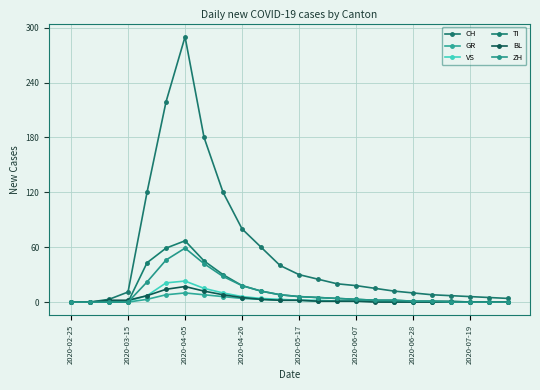

Reading left to right, list all the values displayed in this chart.

CH: 0	0	3	11	120	219	290	180	120	80	60	40	30	25	20	18	15	12	10	8	7	6	5	4
GR: 0	0	0	0	3	8	10	8	6	4	3	2	2	1	1	1	1	0	0	0	0	0	0	0
VS: 0	0	1	1	7	21	23	15	10	6	4	3	2	2	1	1	1	0	0	0	0	0	0	0
TI: 0	0	0	0	43	59	67	45	30	18	12	8	6	5	4	3	2	2	1	1	1	0	0	0
BL: 0	0	2	2	7	14	17	12	8	5	3	2	2	1	1	1	0	0	0	0	0	0	0	0
ZH: 0	0	0	0	22	46	59	42	28	18	12	8	6	5	4	3	2	2	1	1	0	0	0	0